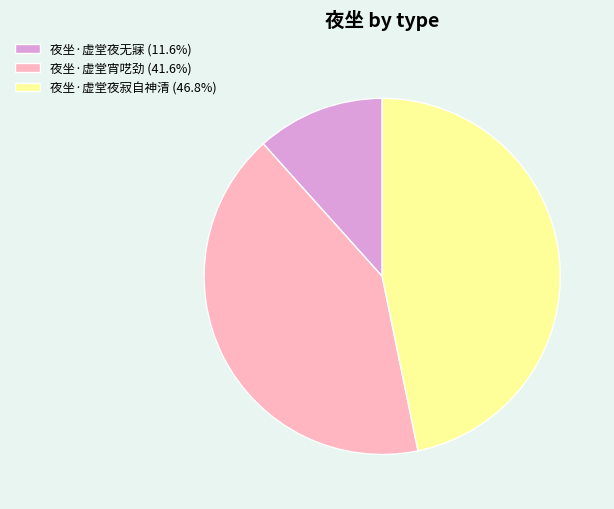

Is there a majority slice in this chart?

No